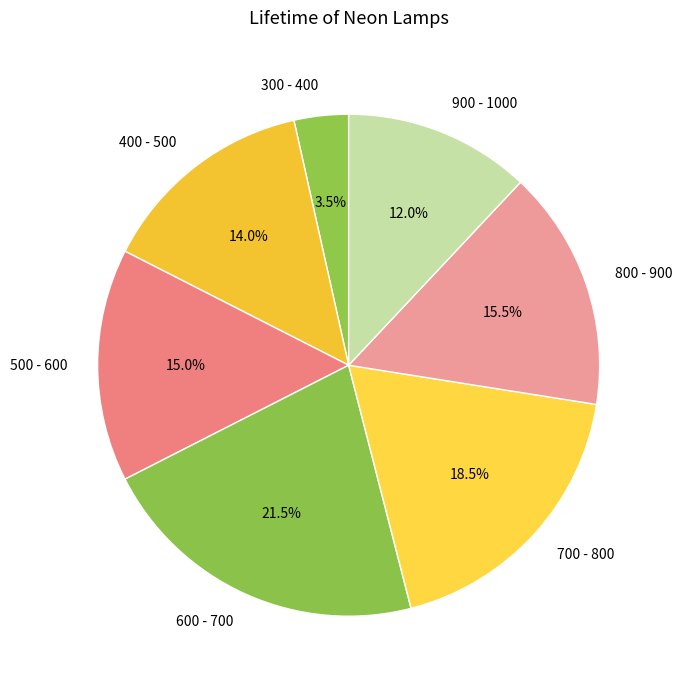

Which category has the biggest portion of the pie?

600 - 700